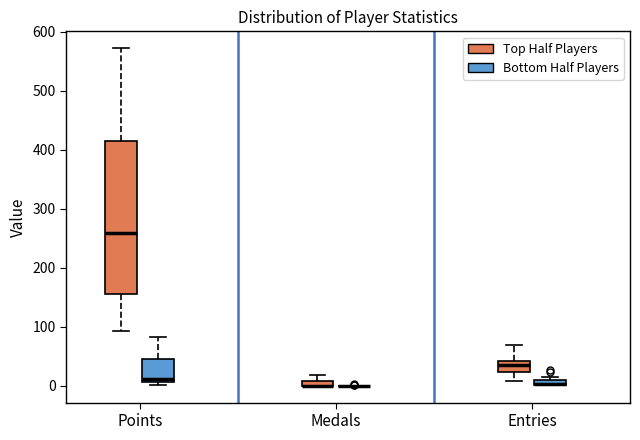

Where is the upper edge of the box for Entries (Bottom Half Players) on the y-axis? The values are not printed on the chart, so give them approximately, as read against the axis.

10